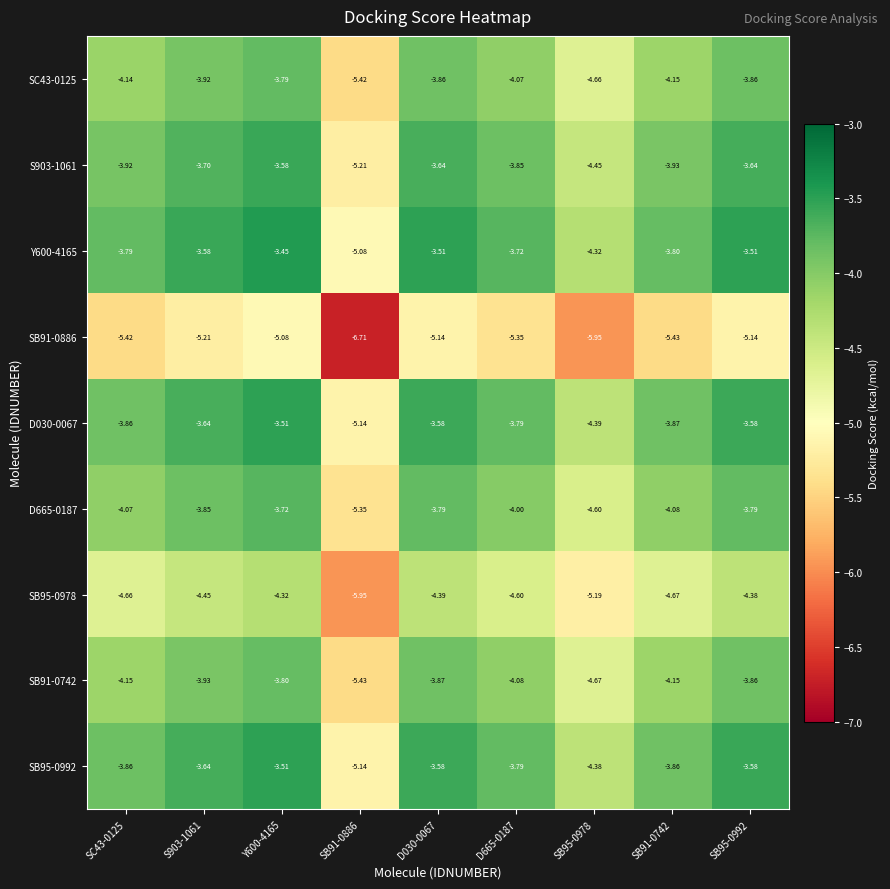

At which category does the chart reach its peak across all series?

Y600-4165